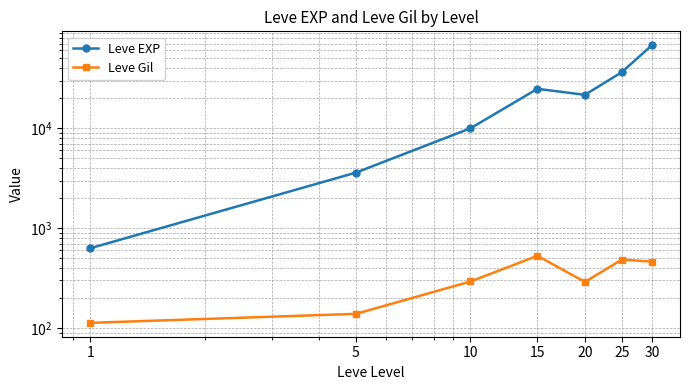

At which category is the sum across all series the highest?

30